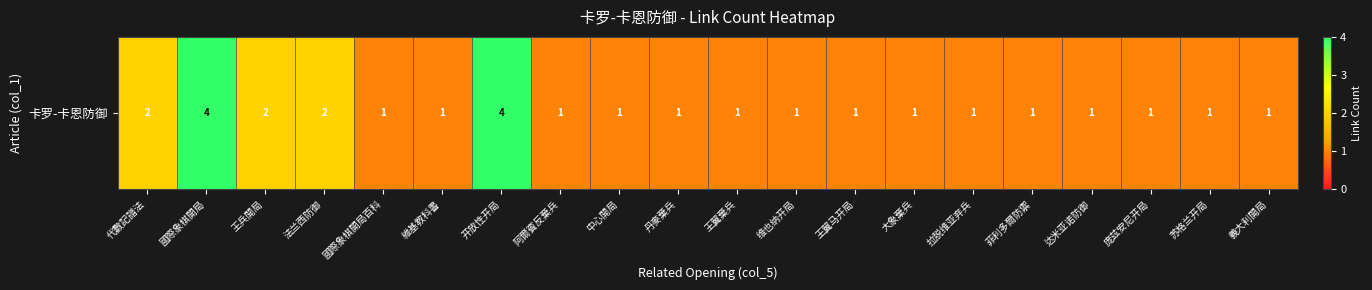

Rank the categories by value from lowest to highest.

國際象棋開局百科, 維基教科書, 阿爾賓反棄兵, 中心開局, 丹麥棄兵, 王翼棄兵, 维也纳开局, 王翼马开局, 大象棄兵, 拉脱维亚弃兵, 菲利多爾防禦, 达米亚诺防御, 庞兹安尼开局, 苏格兰开局, 義大利開局, 代數記譜法, 王兵開局, 法兰西防御, 國際象棋開局, 开放性开局